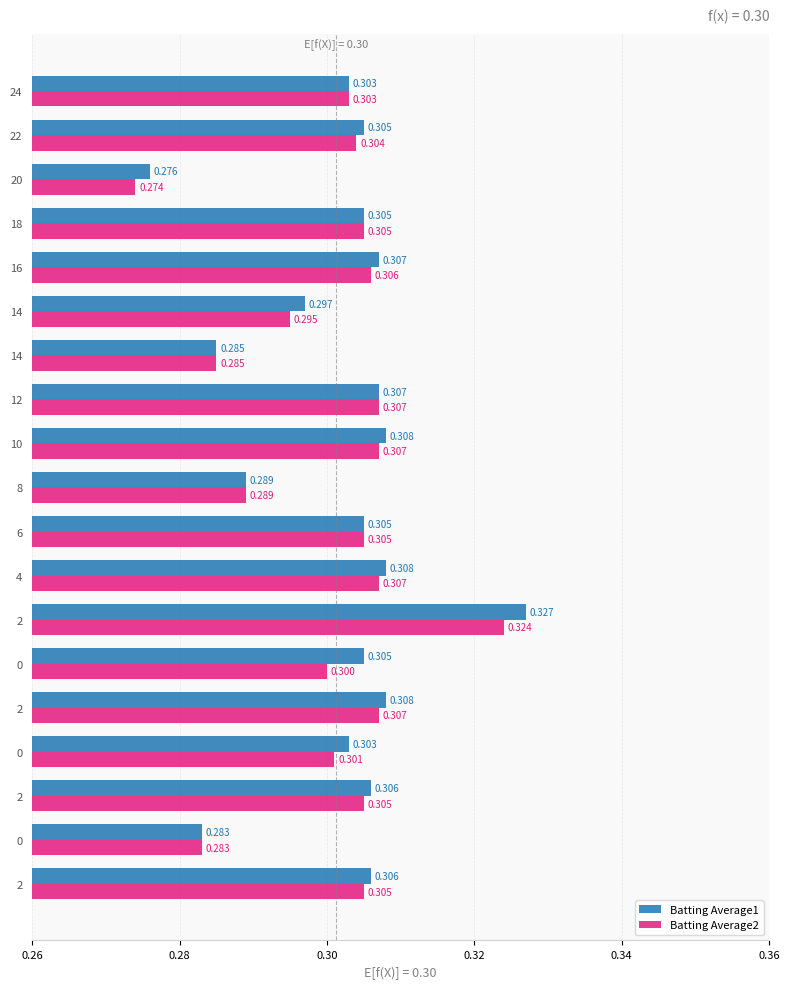

How many Batting Average2 values are between 0 and 1?

19